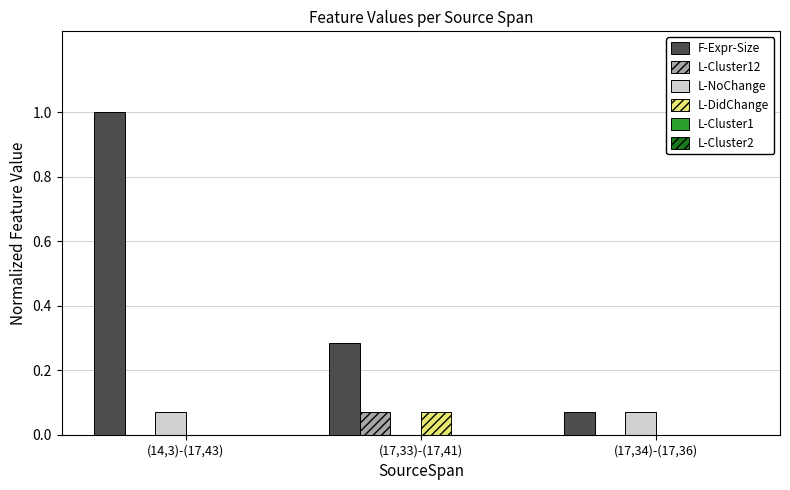

Is it true that L-NoChange equals 0.0 at (17,33)-(17,41)?

True